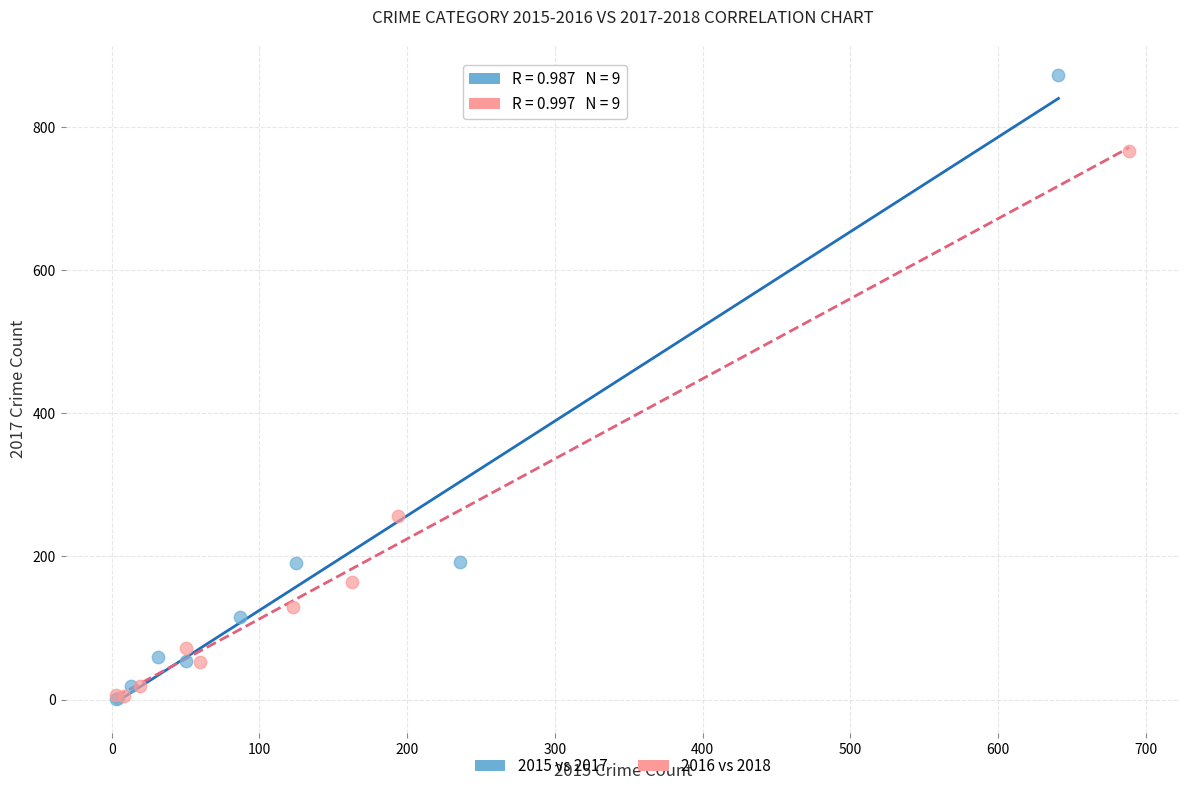

What are all the series names shown in the legend?

2015 vs 2017, 2016 vs 2018